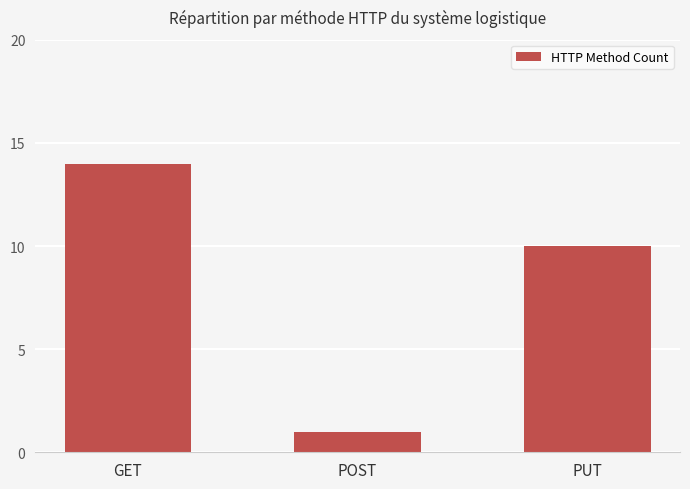

How many categories are shown in the chart?

3